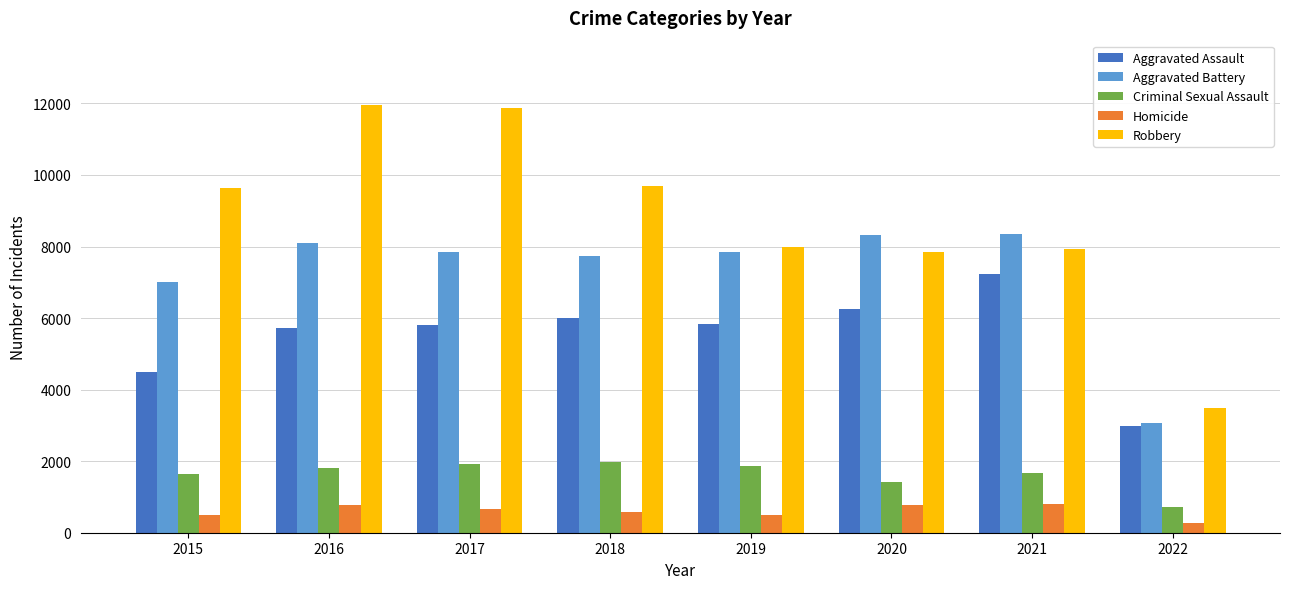

How many values in the Aggravated Assault series are below 5840?

4